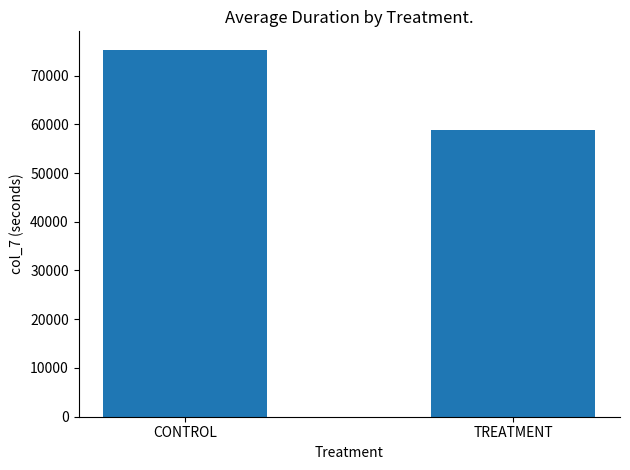

What is the difference between the values at TREATMENT and CONTROL?

16445.7